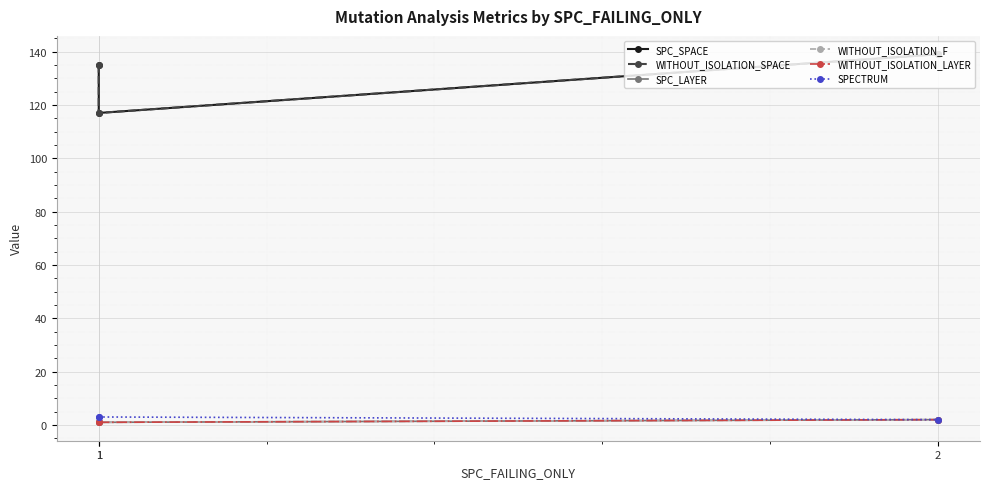

List the series in order of their peak value, highest first.

SPC_SPACE, WITHOUT_ISOLATION_SPACE, SPECTRUM, SPC_LAYER, WITHOUT_ISOLATION_F, WITHOUT_ISOLATION_LAYER